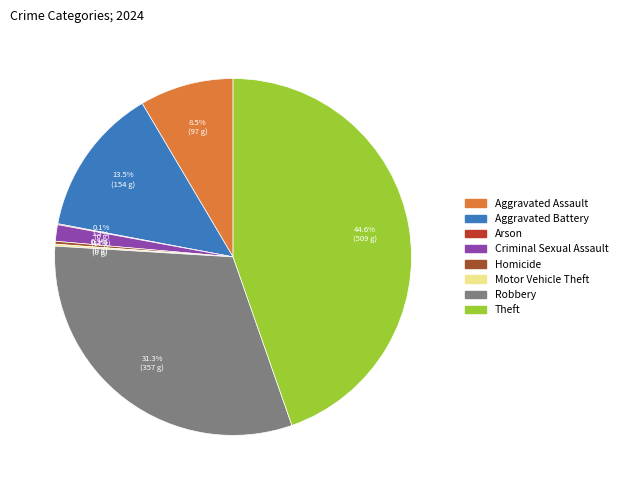

Between Theft and Criminal Sexual Assault, which is larger?

Theft